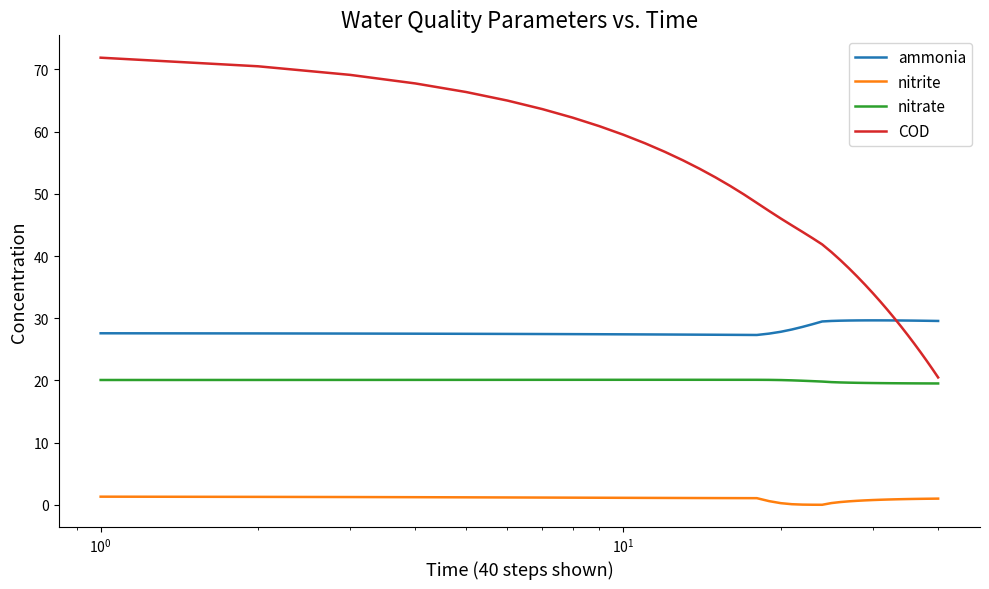

What is the minimum value for COD?

20.5